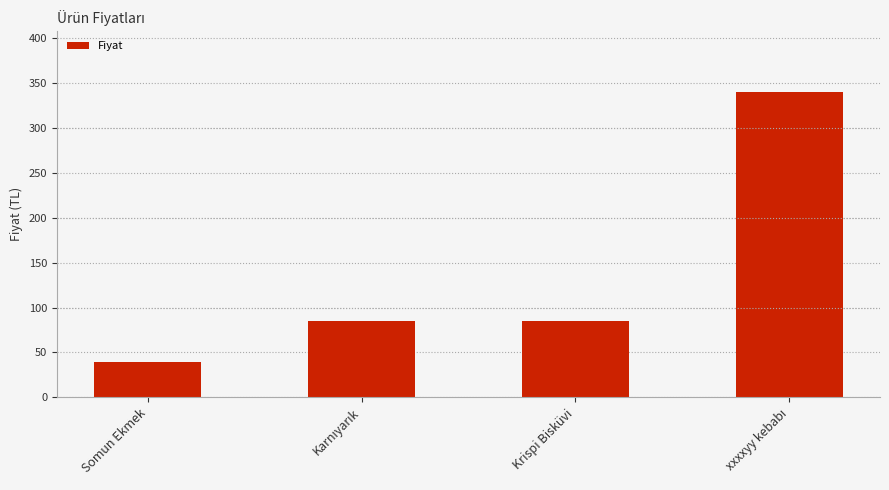

Which category has the lowest value across all series?

Somun Ekmek